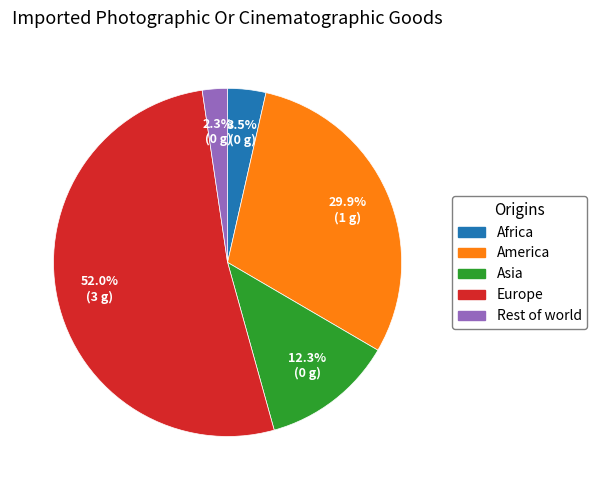

Is there any slice that represents more than half of the pie?

Yes